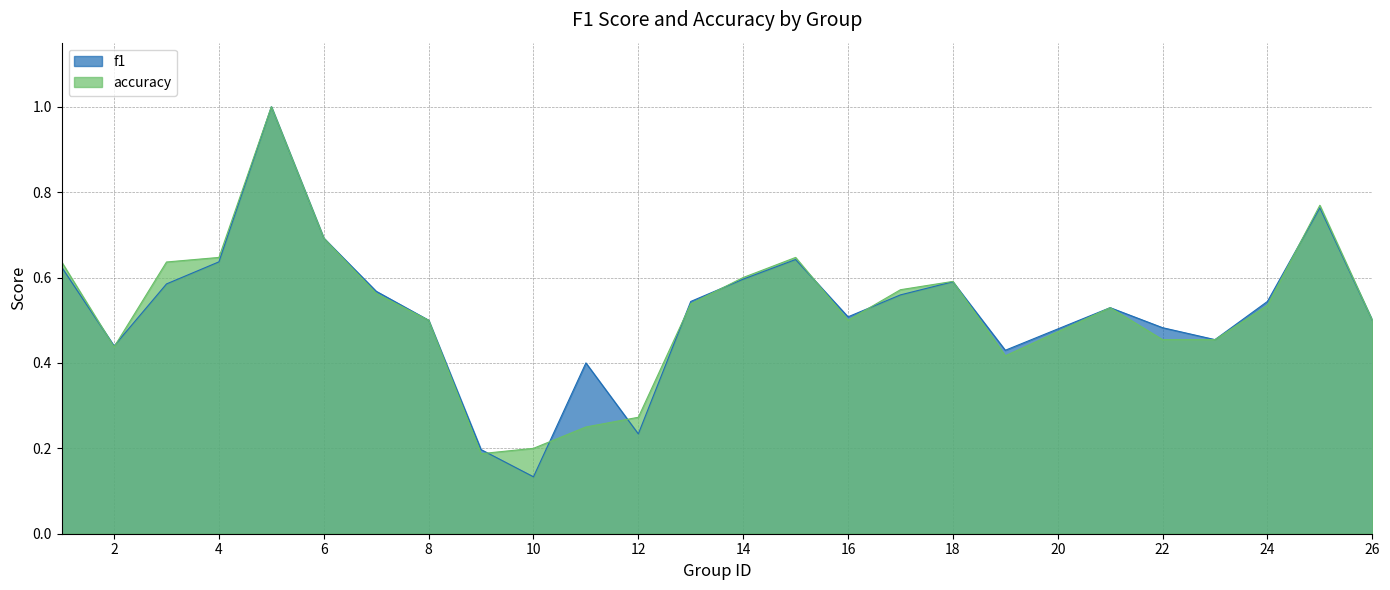

Which category has the lowest value in the f1 series?

10